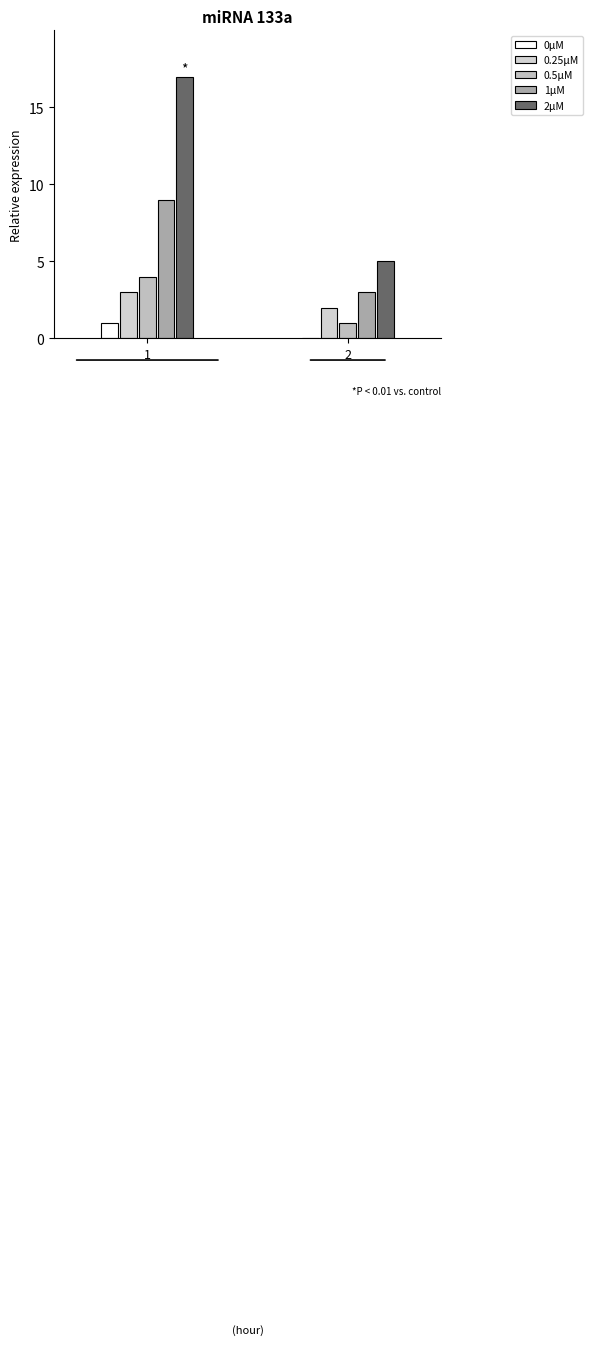

At which category is the sum across all series the highest?

1